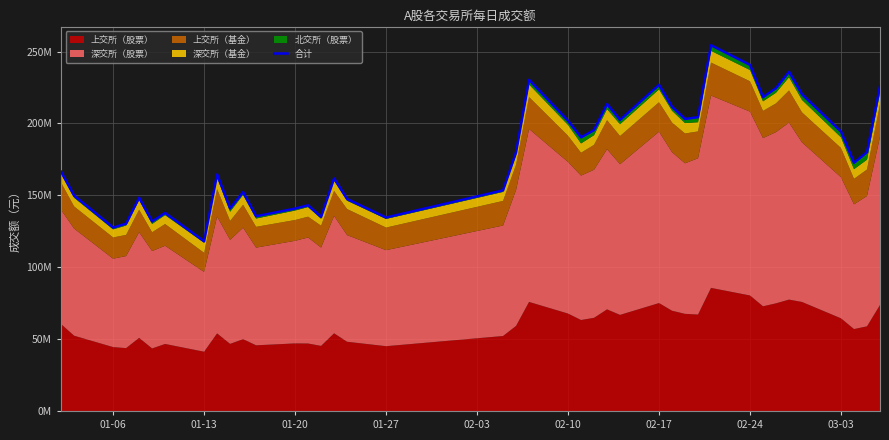

What is the sum of all values?

7145.2